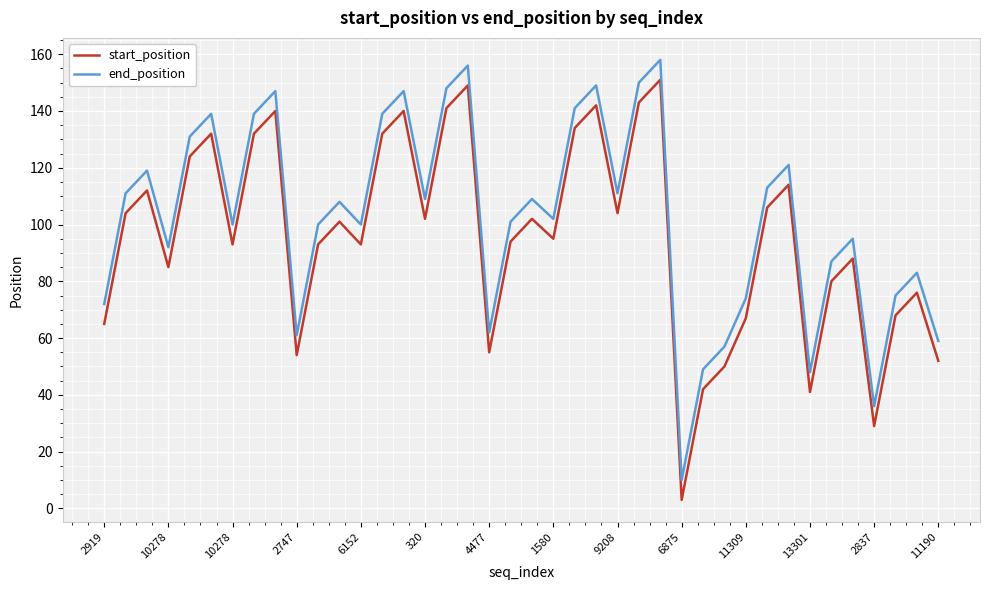

Is this an area chart (filled region under the line)?

No